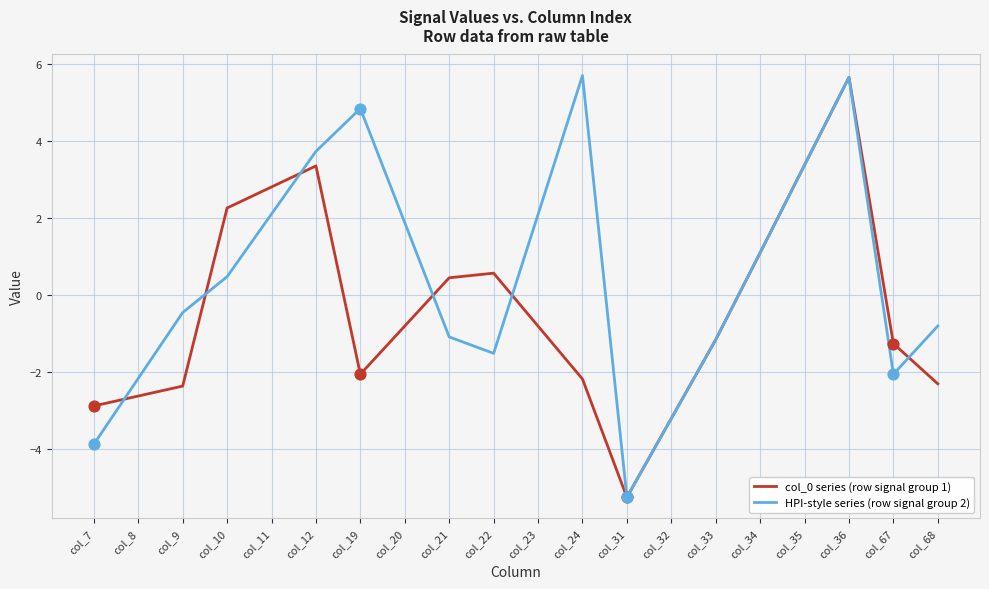

Is the value of HPI-style series (row signal group 2) at col_9 greater than the value of col_0 series (row signal group 1) at col_24?

Yes